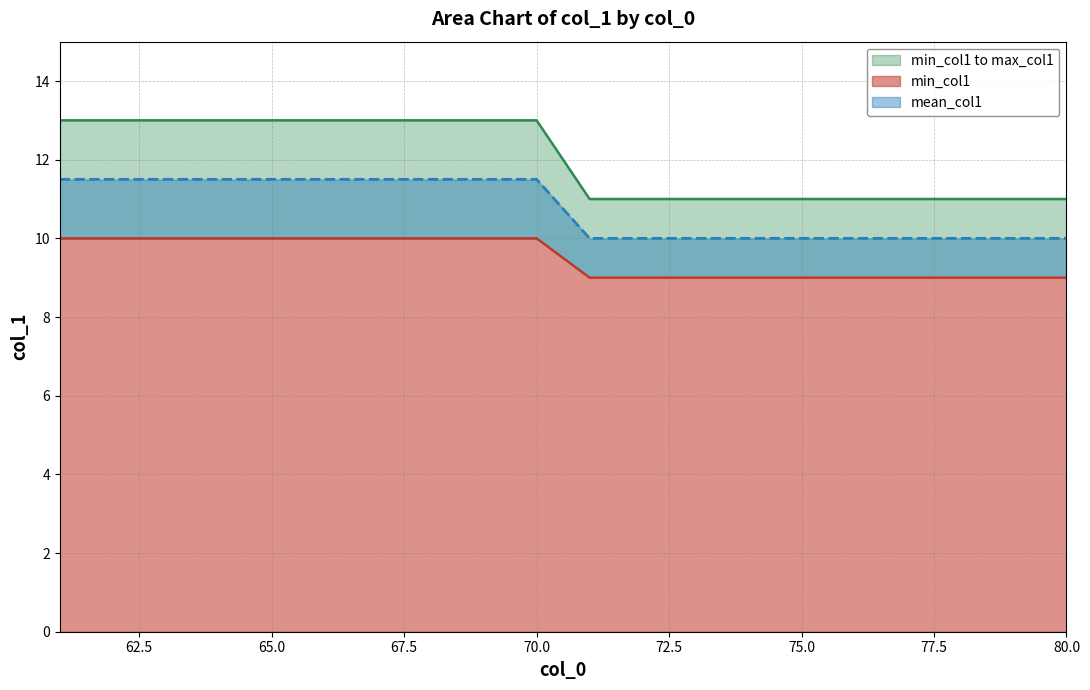

Count the mean_col1 values in the range 10 to 11.

10